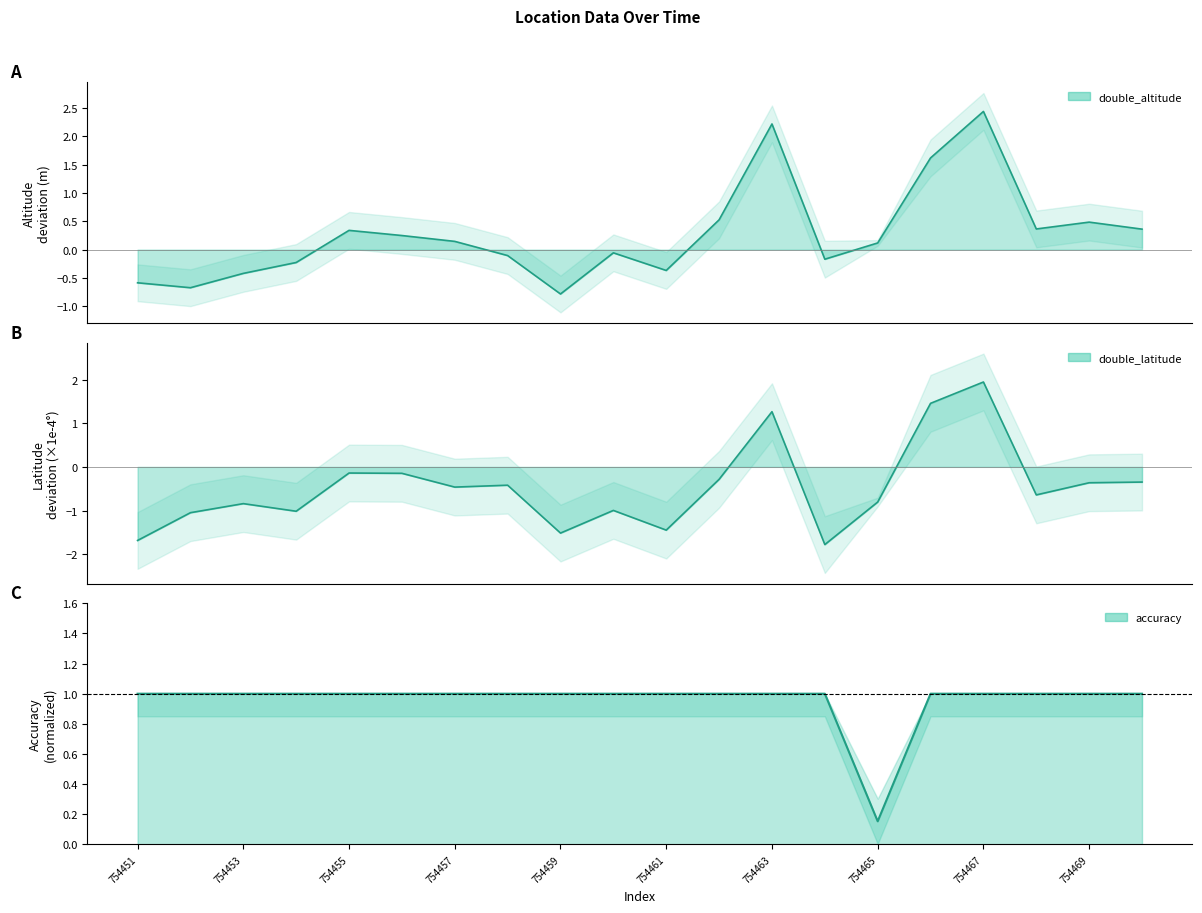

What is the sum of all double_altitude values?

5.5